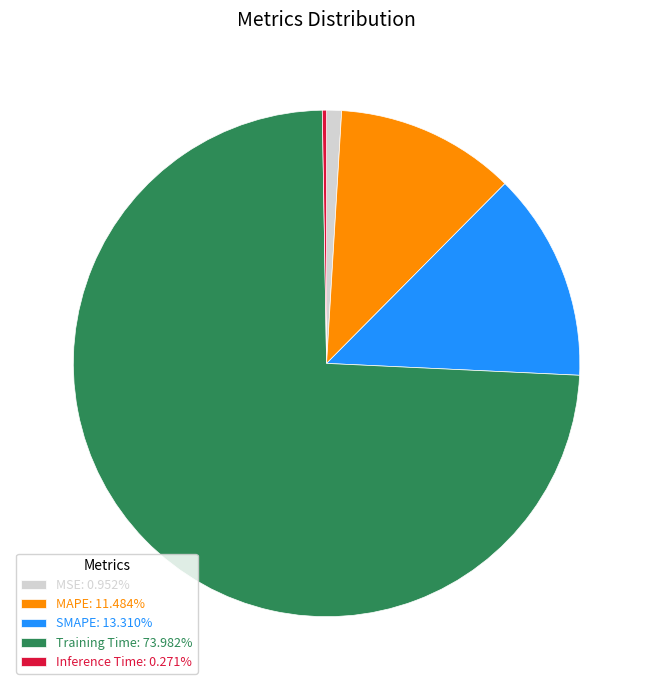

Is there any slice that represents more than half of the pie?

Yes